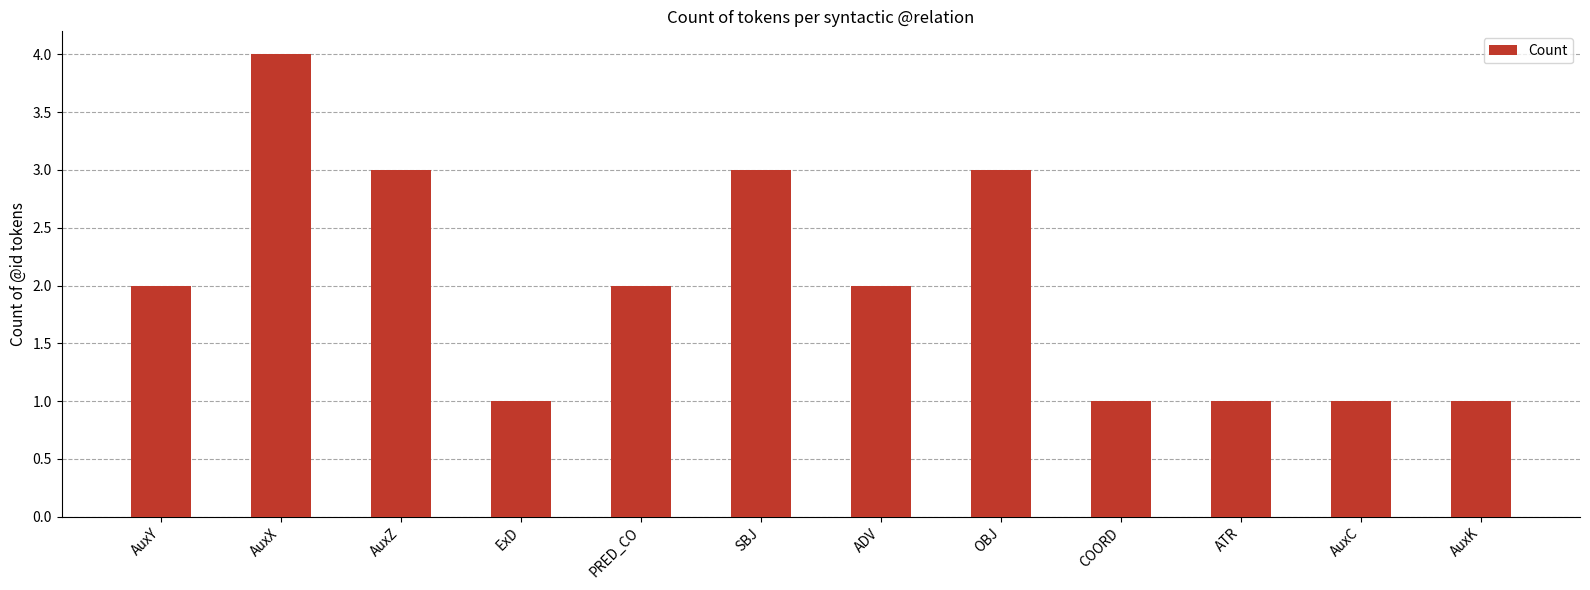

What is the label of the 6th bar from the left?

SBJ